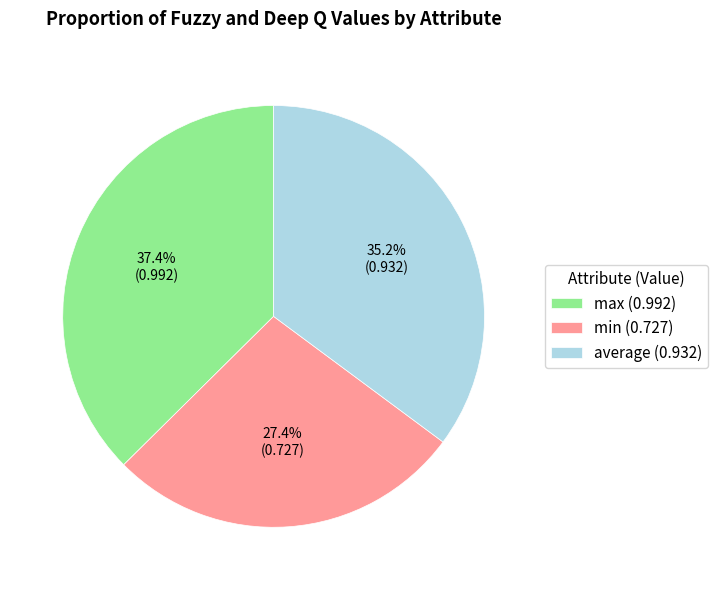

What percentage is NOT represented by average?

64.8%